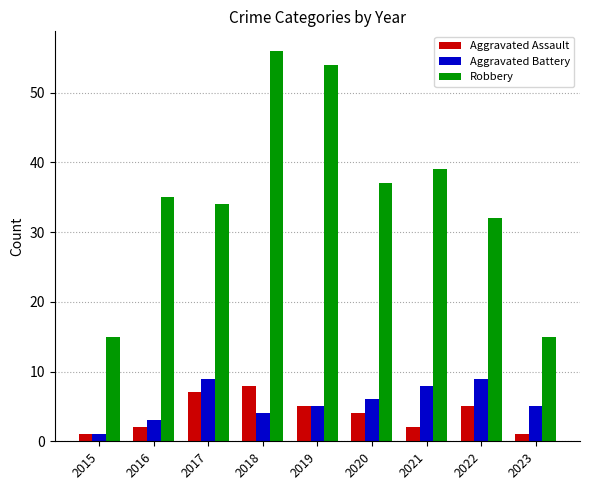

Is the value of Aggravated Assault at 2023 greater than the value of Aggravated Battery at 2017?

No